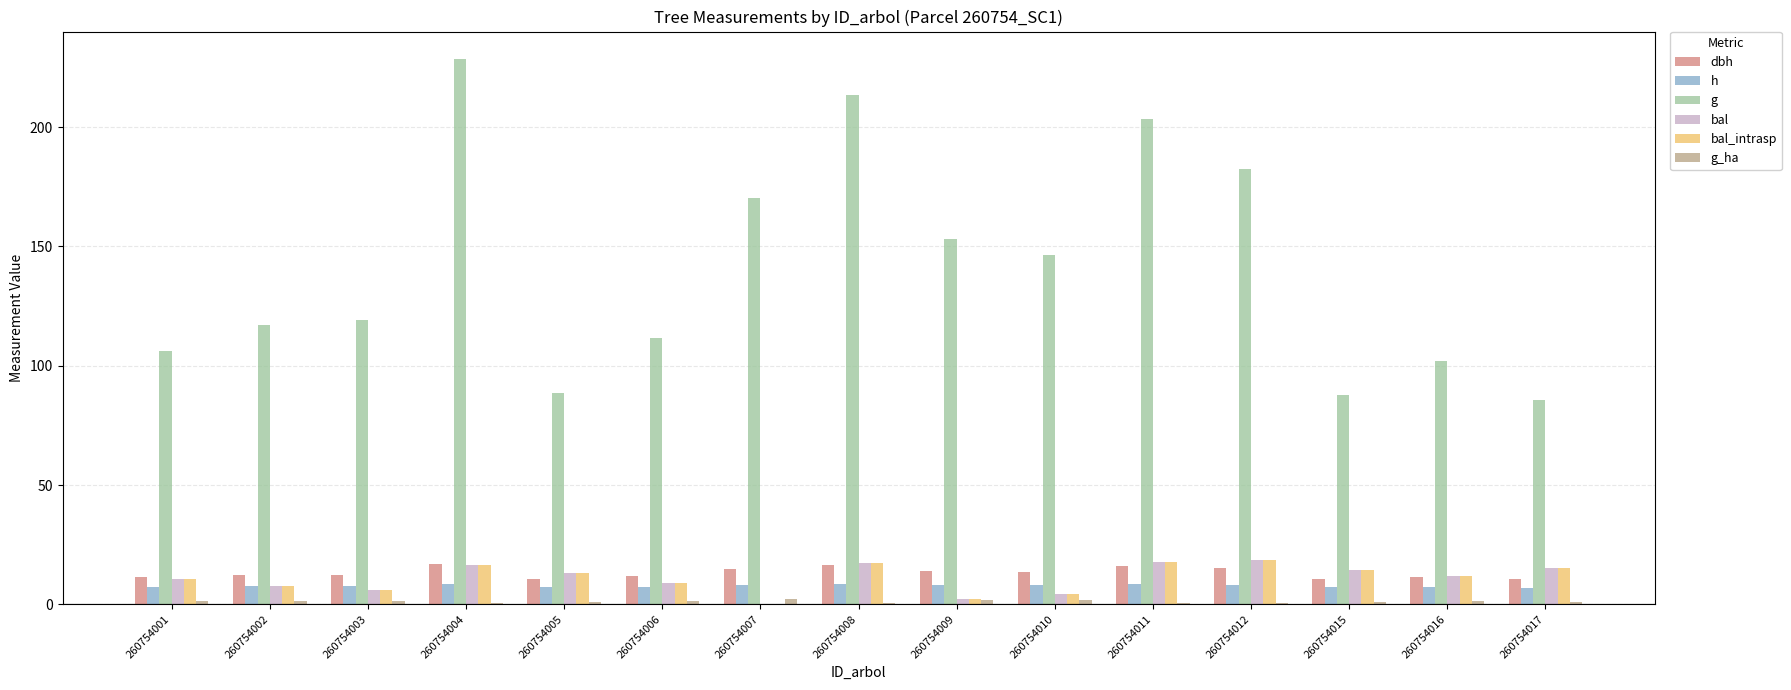

Does the chart contain stacked bars?

No